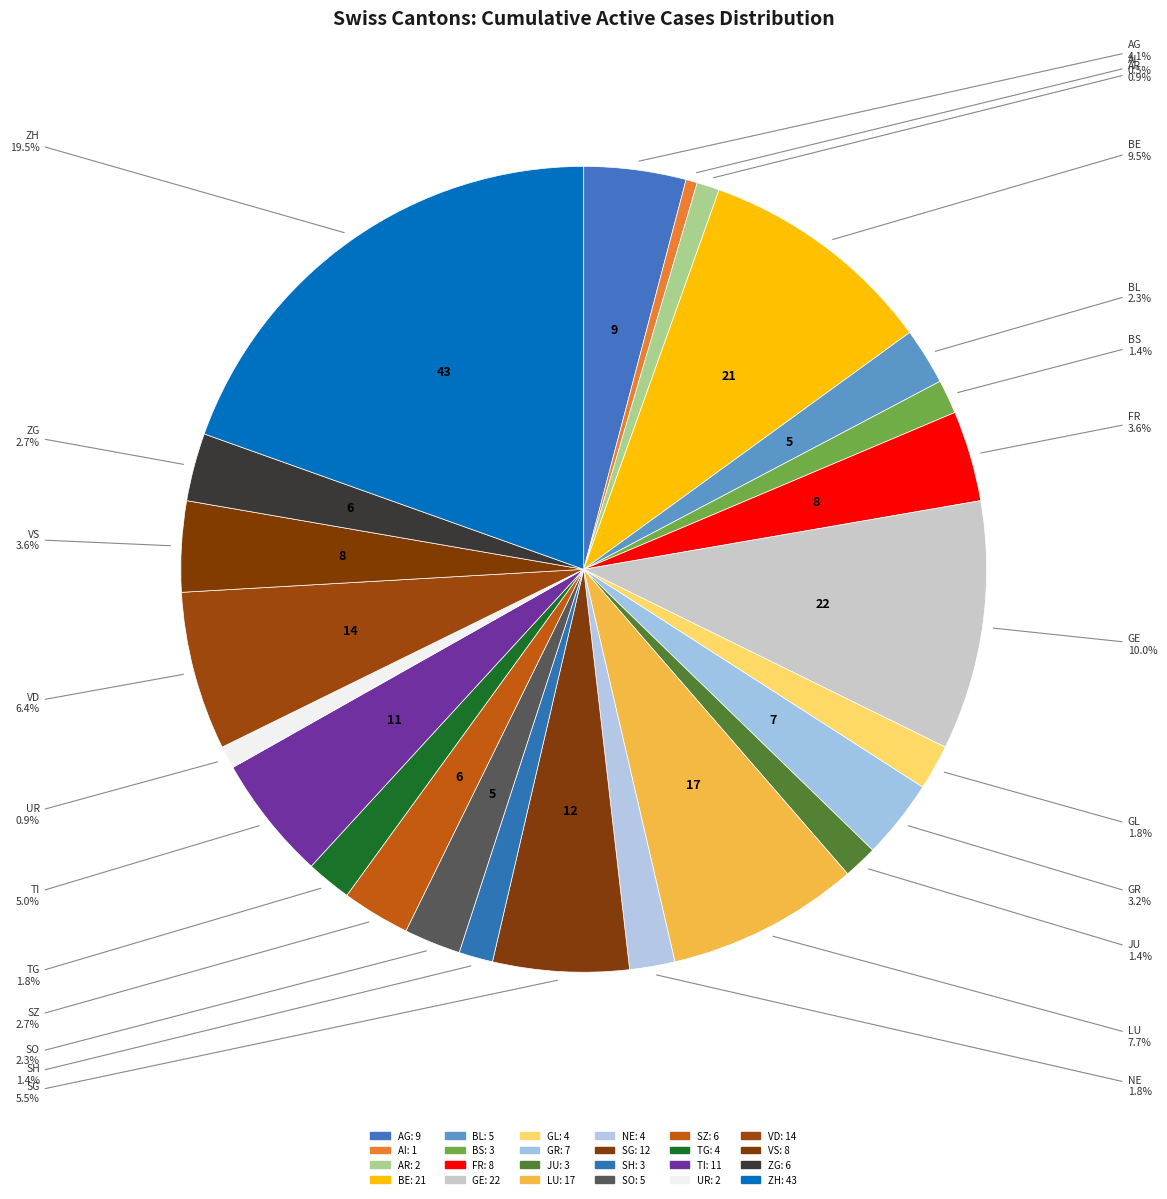

What portion of the pie excludes SO?

97.7%